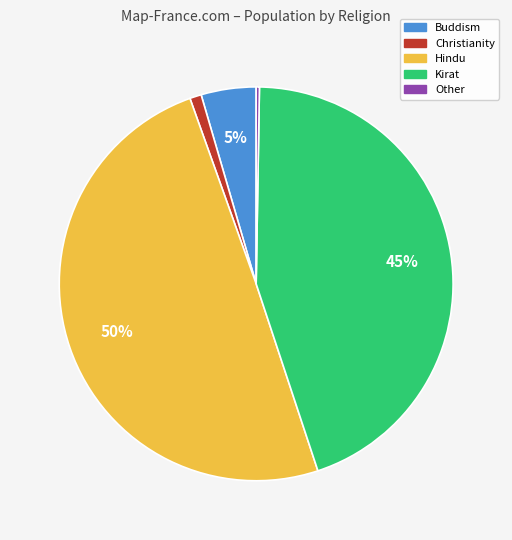

Which category has the biggest portion of the pie?

Hindu